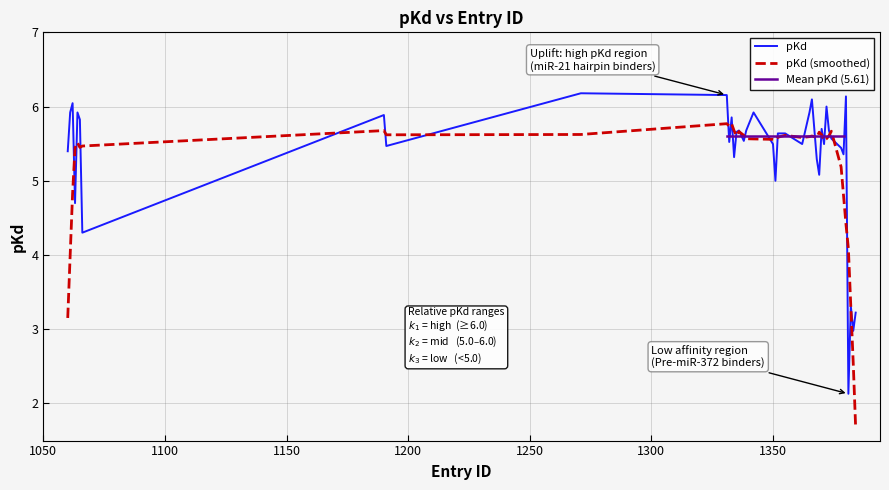

At which category does the data reach its first local valley?

1063